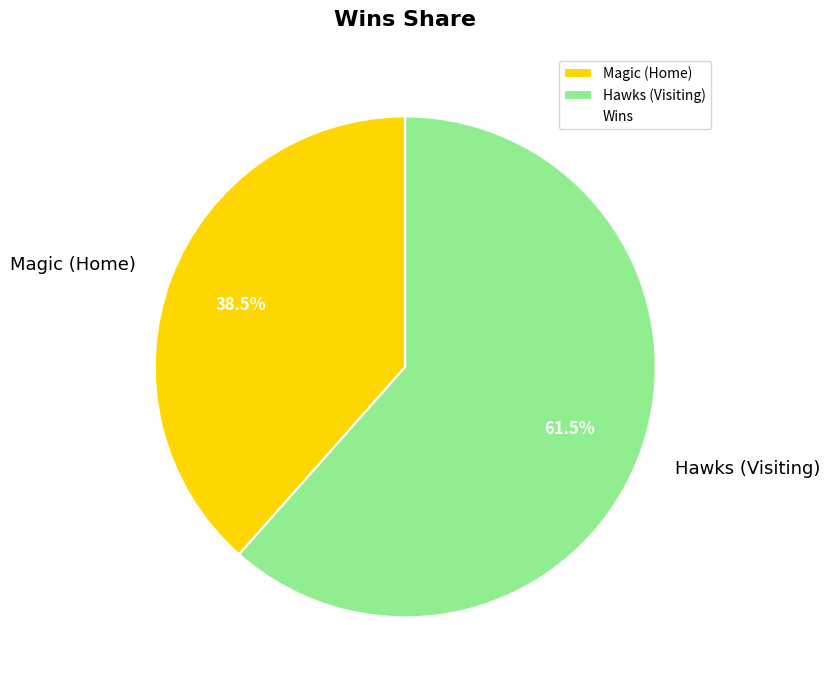

Which has a higher value, Hawks (Visiting) or Magic (Home)?

Hawks (Visiting)